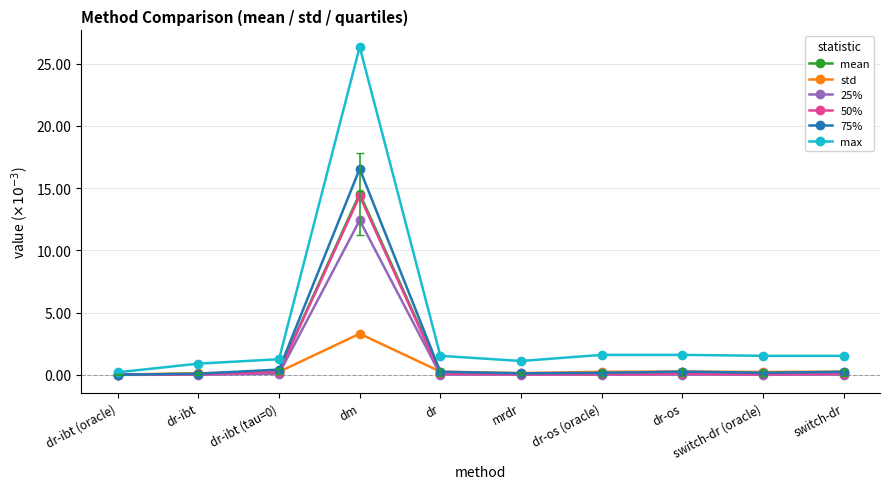

Which series changed the most between dr and dr-os?

max